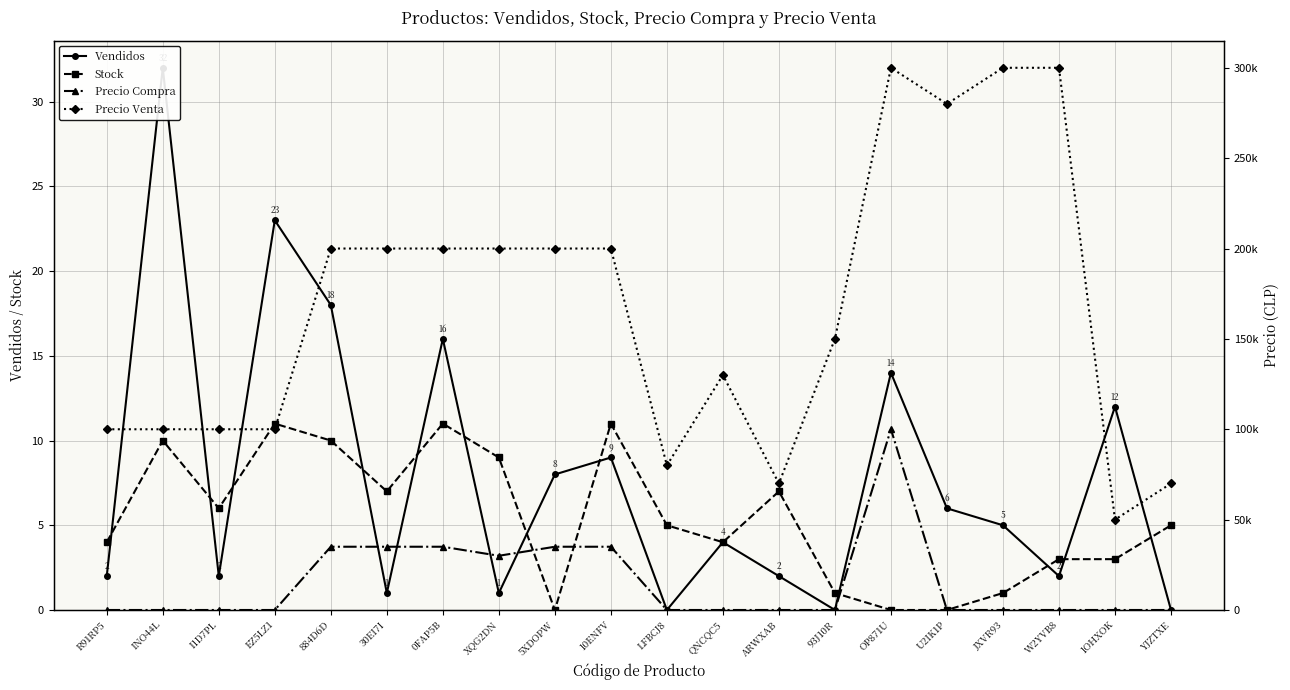

Which series has the widest spread of values?

Precio Venta